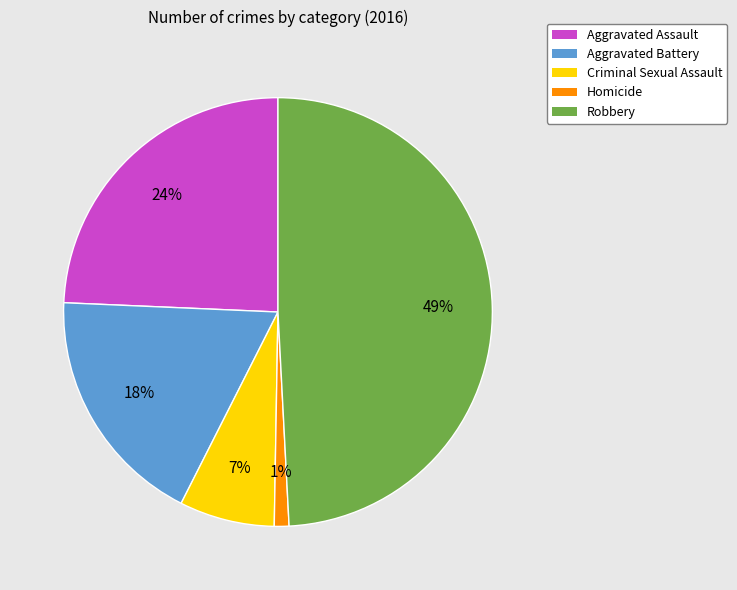

To the nearest percent, what percentage of the pie is Aggravated Battery?

18%